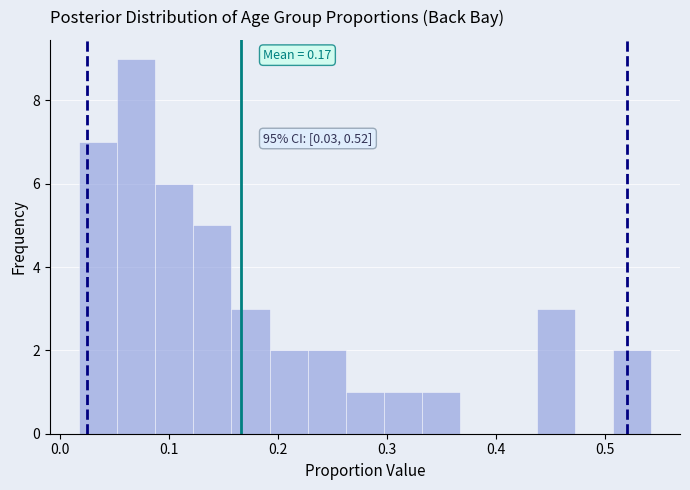

Read against the x-axis, roughly where is the centre of the tallest bar?

0.07